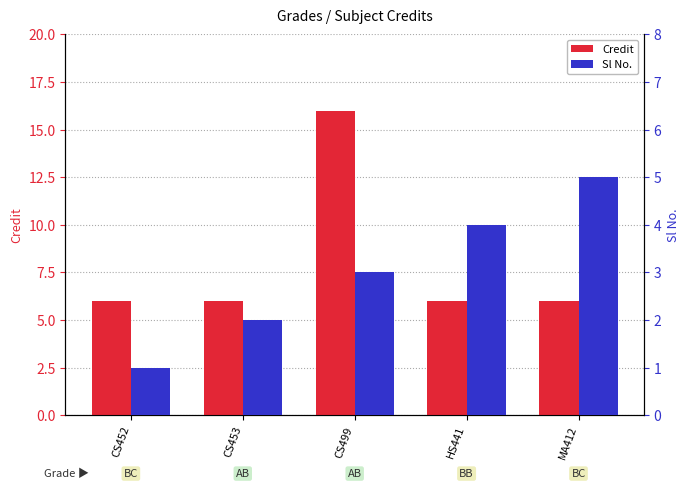

Reading right to left, list all the values displayed in this chart.

Credit: MA412=6	HS441=6	CS499=16	CS453=6	CS452=6
Sl No.: MA412=5	HS441=4	CS499=3	CS453=2	CS452=1